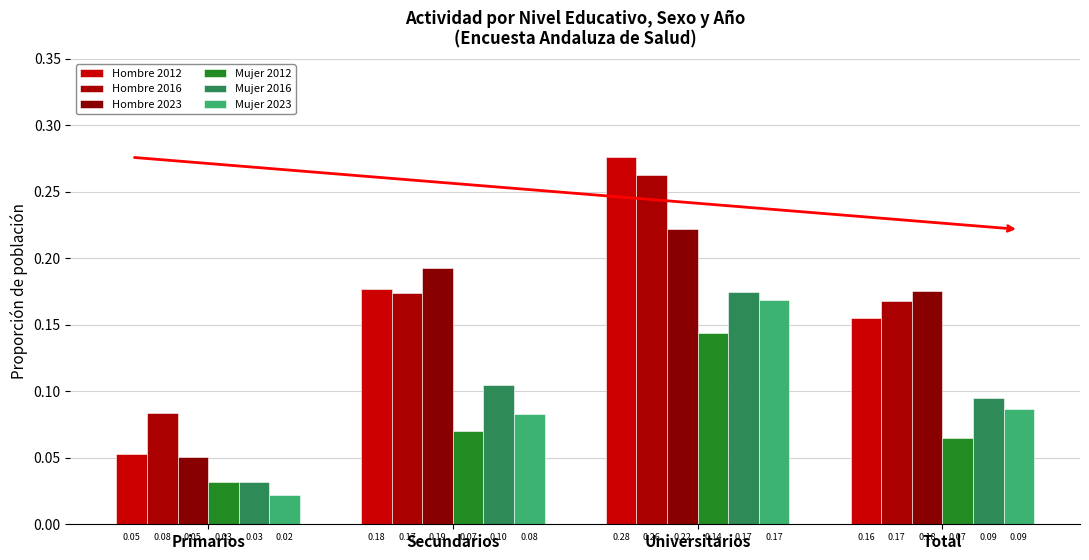

Count the number of categories in the chart.

4